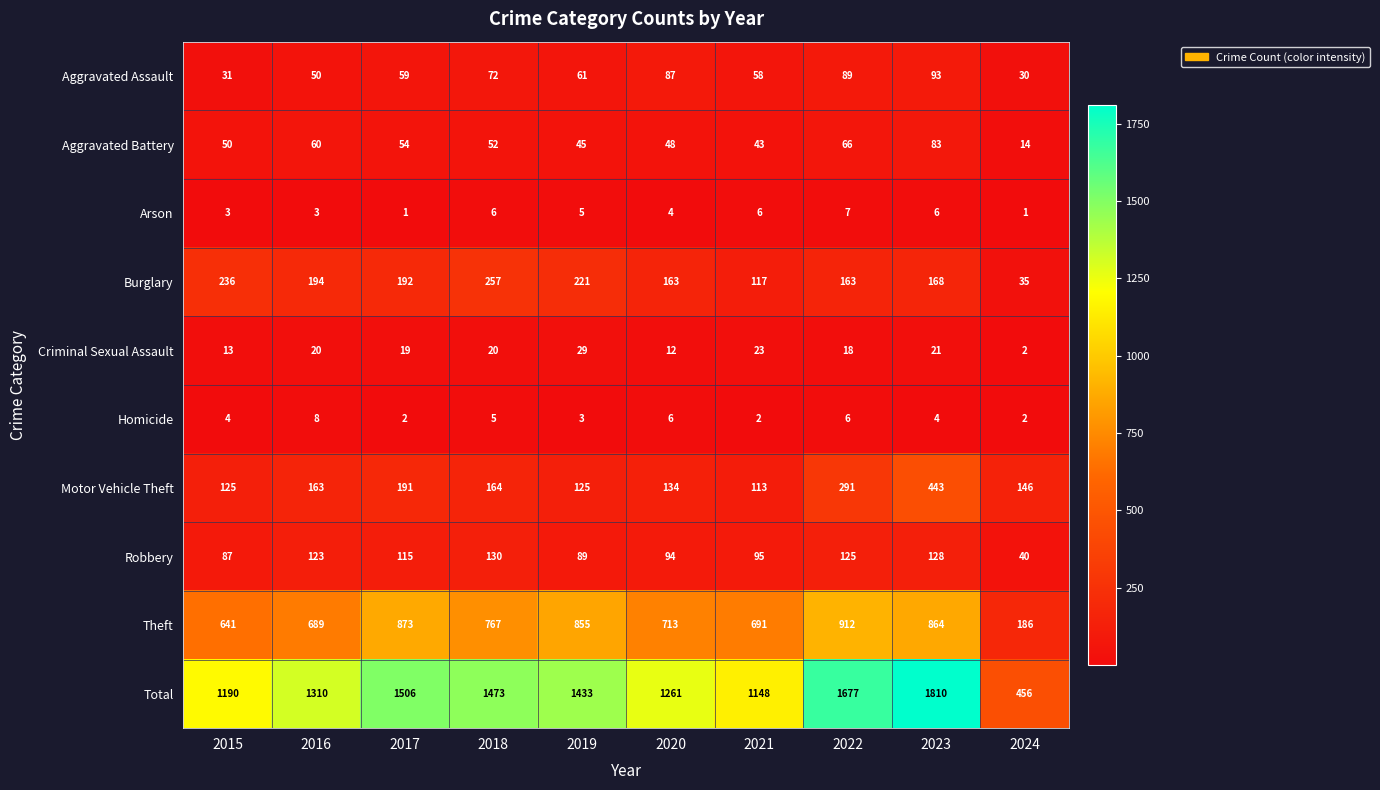

At 2020, list the series in order from largest to smallest.

Total, Theft, Burglary, Motor Vehicle Theft, Robbery, Aggravated Assault, Aggravated Battery, Criminal Sexual Assault, Homicide, Arson